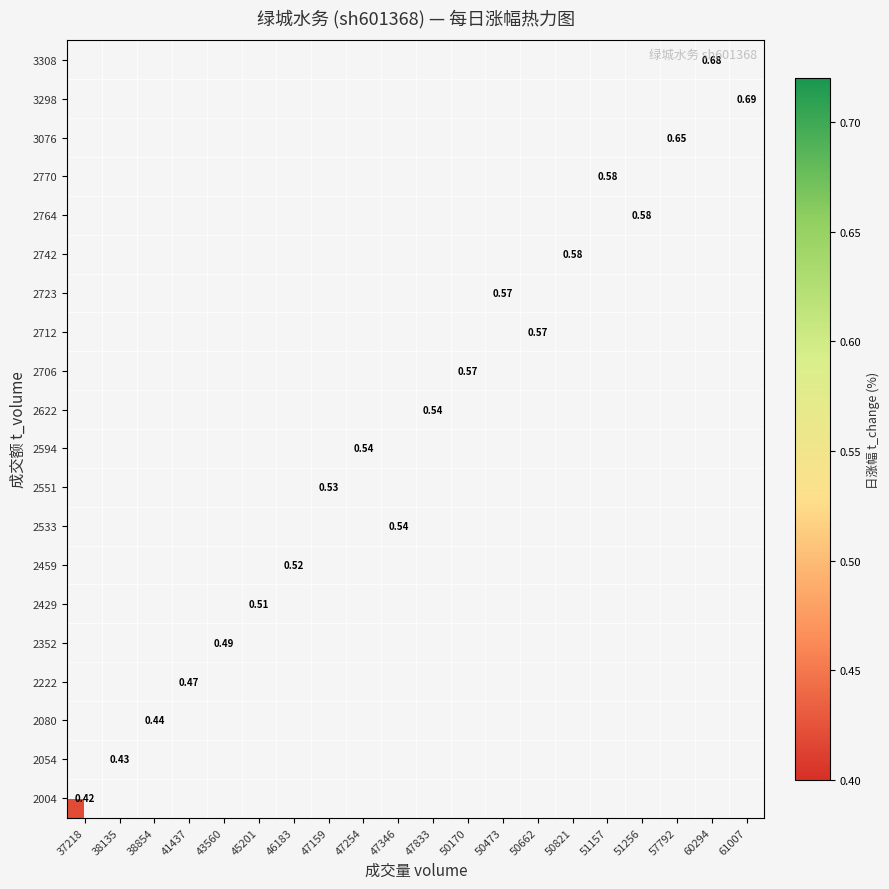

True or false: 3308 has a value of 0.4 at 60294.

False